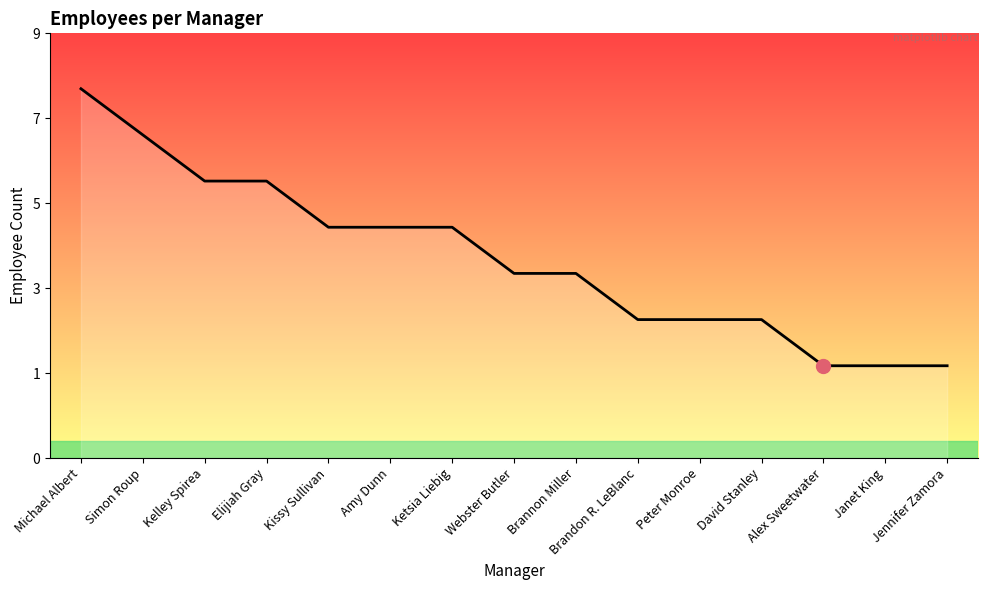

Rank the categories by value from lowest to highest.

Alex Sweetwater, Janet King, Jennifer Zamora, Brandon R. LeBlanc, Peter Monroe, David Stanley, Webster Butler, Brannon Miller, Kissy Sullivan, Amy Dunn, Ketsia Liebig, Kelley Spirea, Elijiah Gray, Simon Roup, Michael Albert